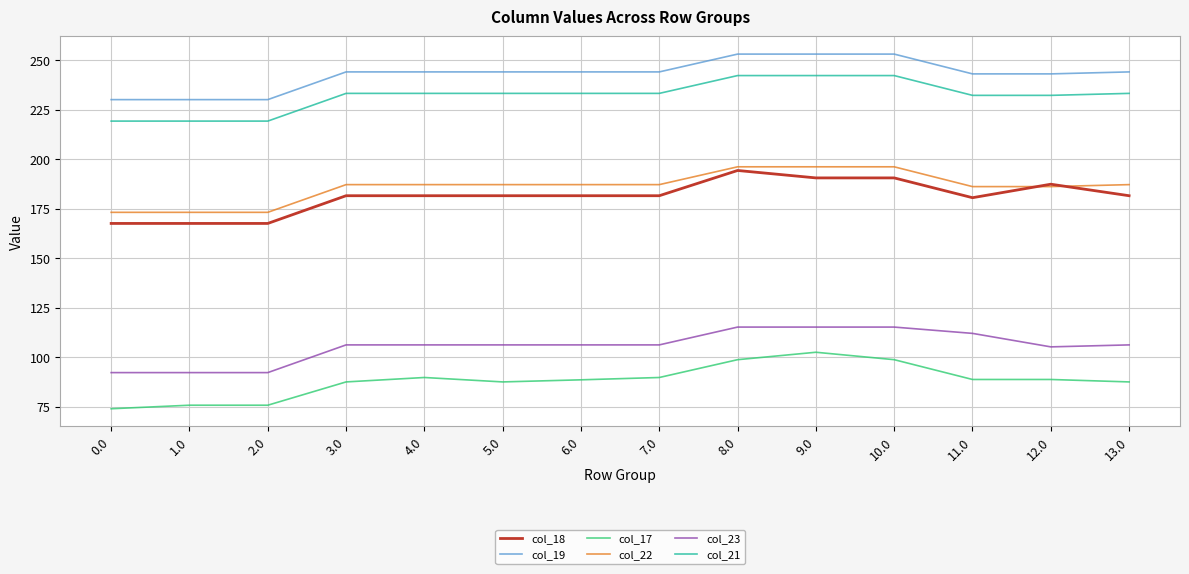

Which series has the largest total across all categories?

col_19